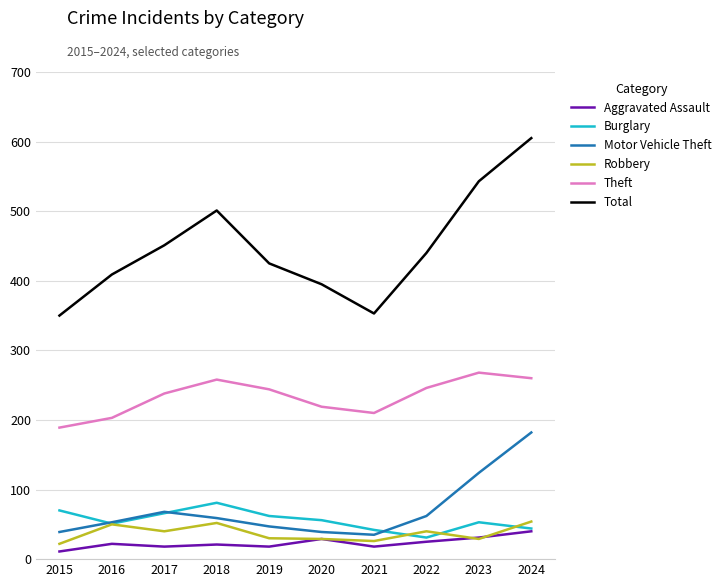

Rank the series by their maximum value, from lowest to highest.

Aggravated Assault, Robbery, Burglary, Motor Vehicle Theft, Theft, Total